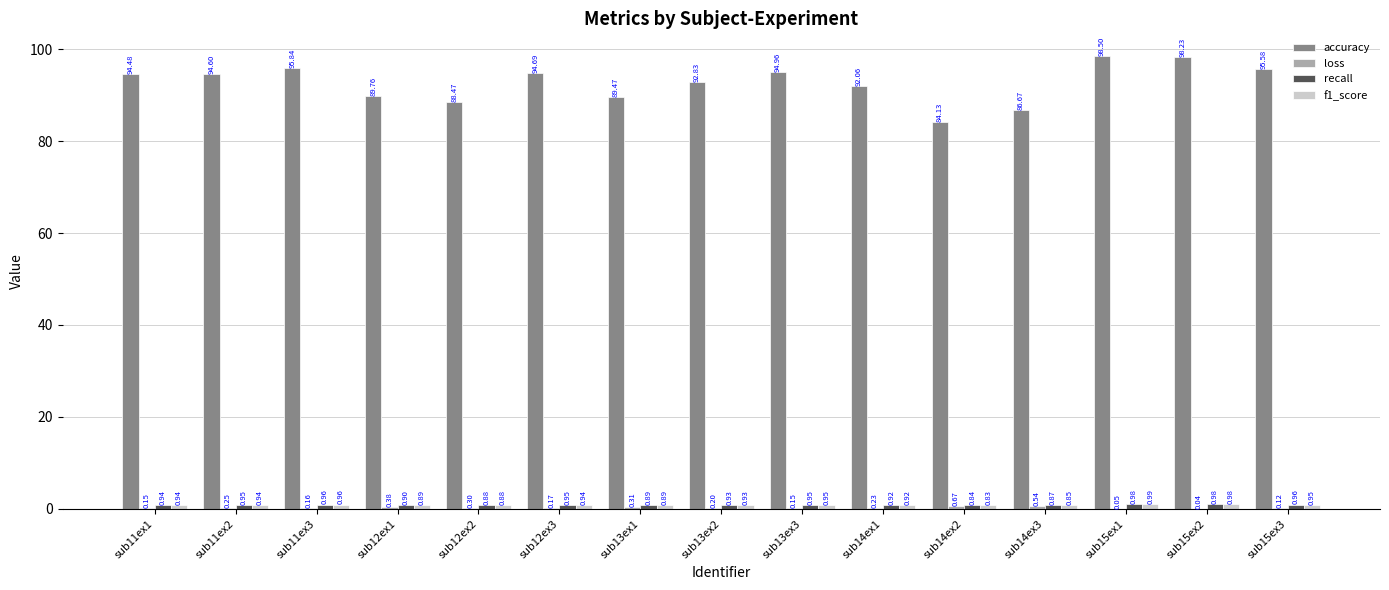

What is the sum of all accuracy values?

1390.3